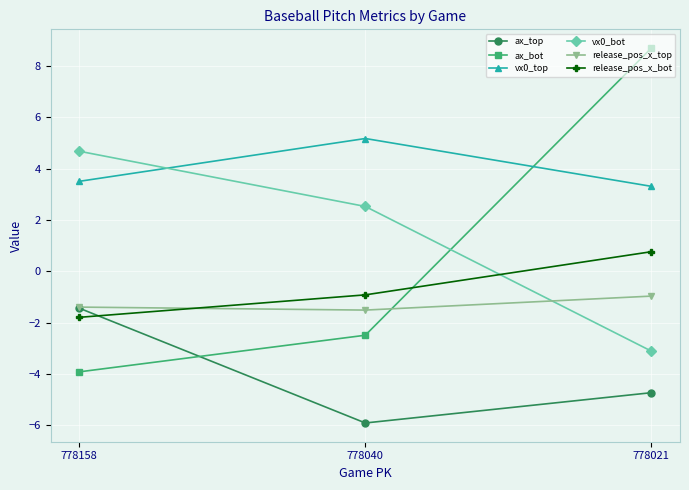

The value of release_pos_x_bot at 778158 is -1.8. True or false?

True